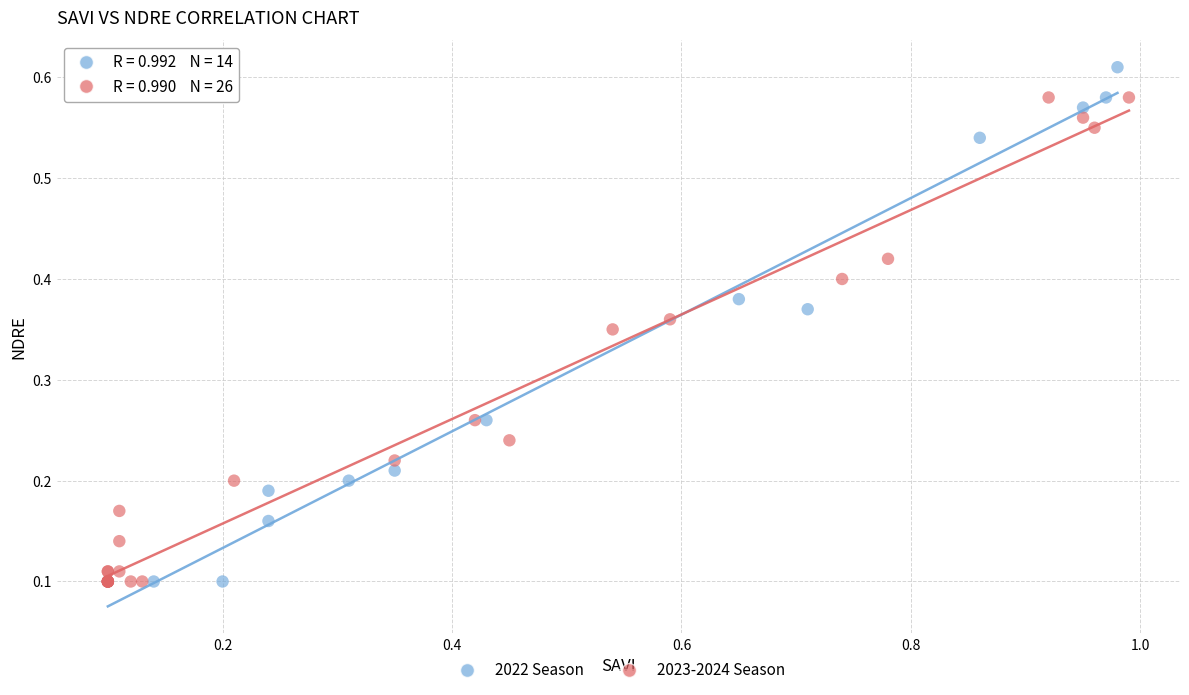

What are all the series names shown in the legend?

2022 Season, 2023-2024 Season